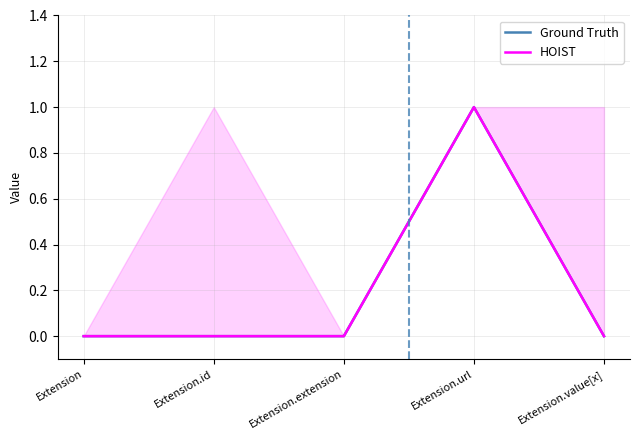

At which label does HOIST reach its peak?

Extension.url